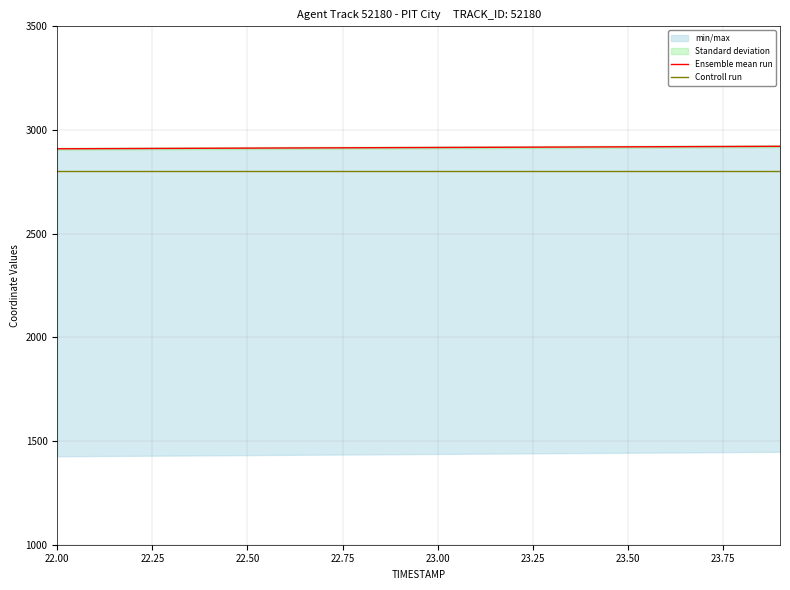

Is it true that Controll run equals 1668.0 at 9?

False